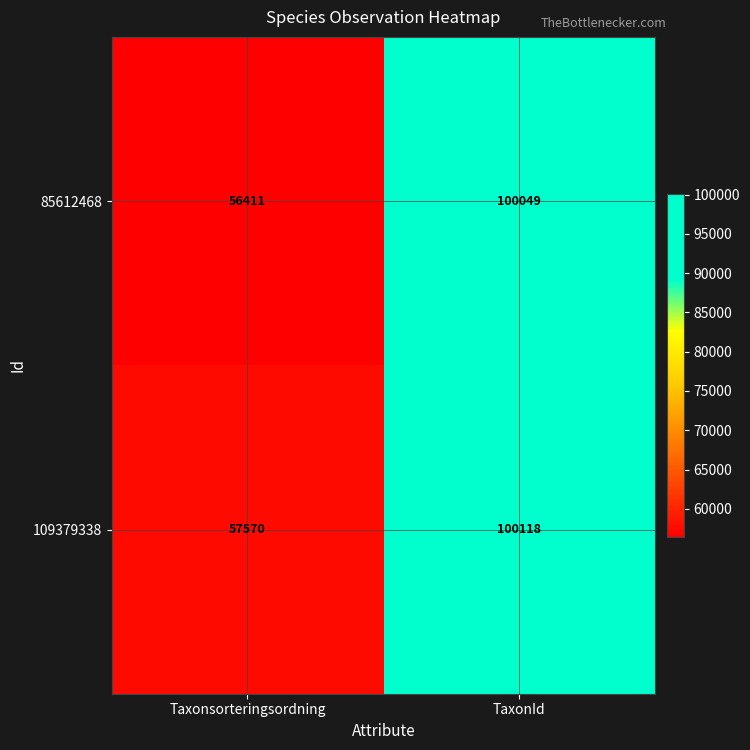

What is the minimum value shown in the chart?

56411